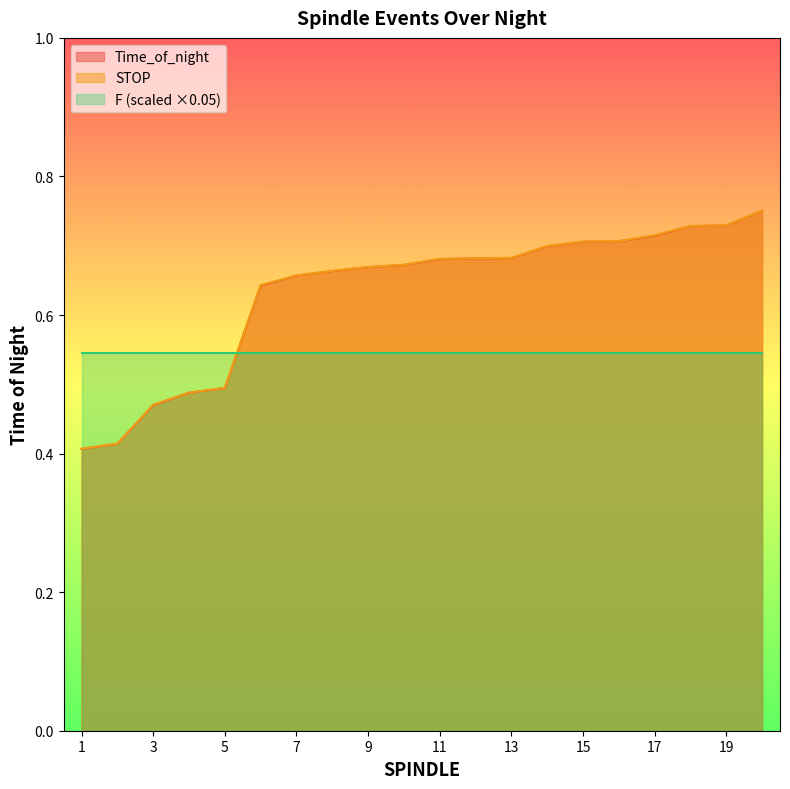

What is the minimum value shown in the chart?

0.4